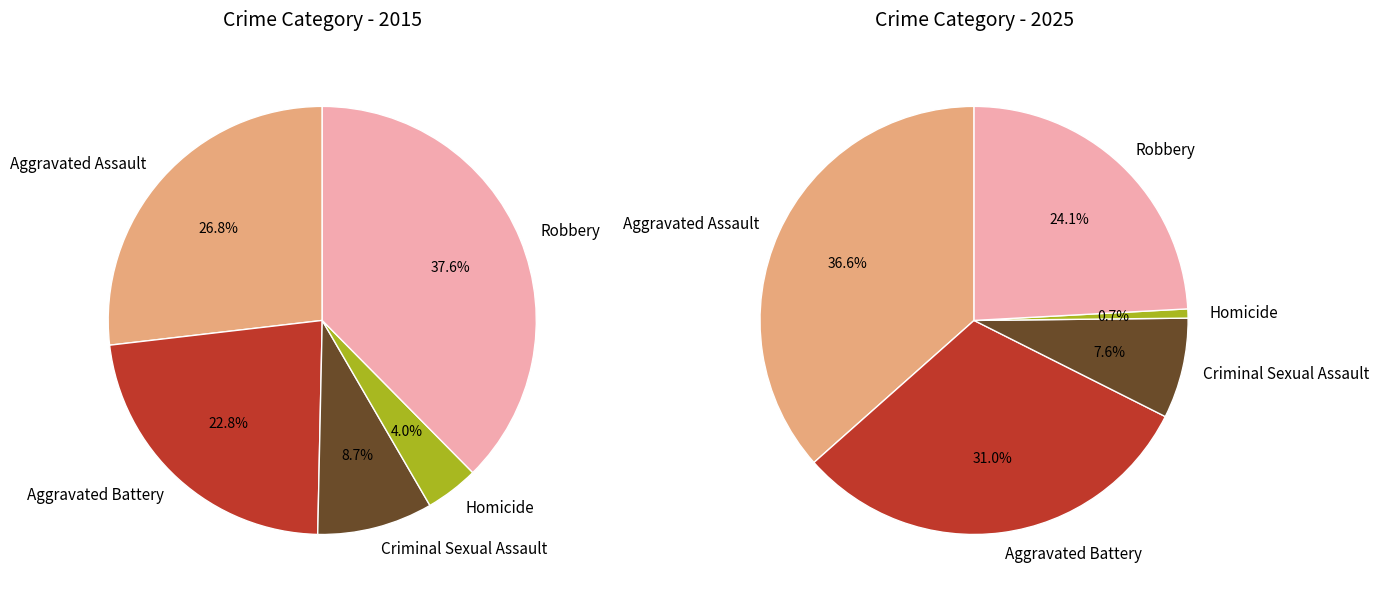

To the nearest percent, what is the combined percentage of Aggravated Assault and Robbery?

61%